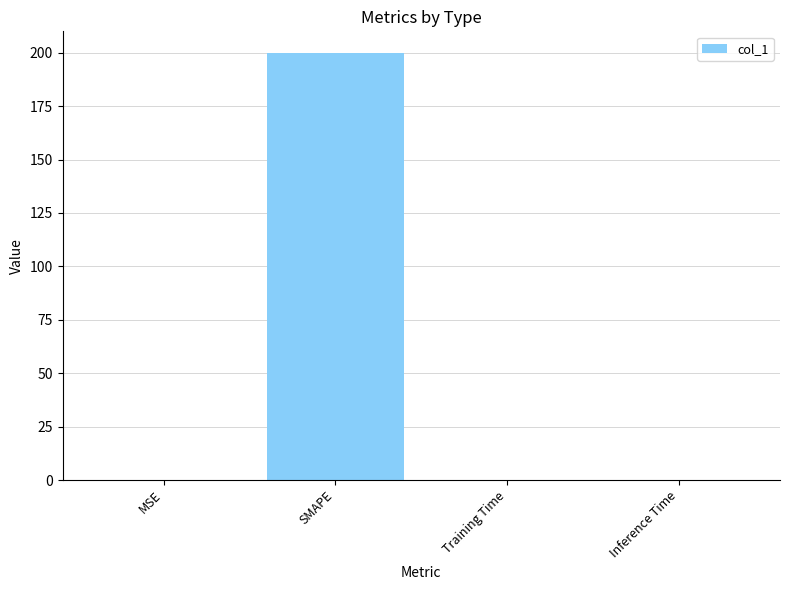

Are the bars horizontal?

No